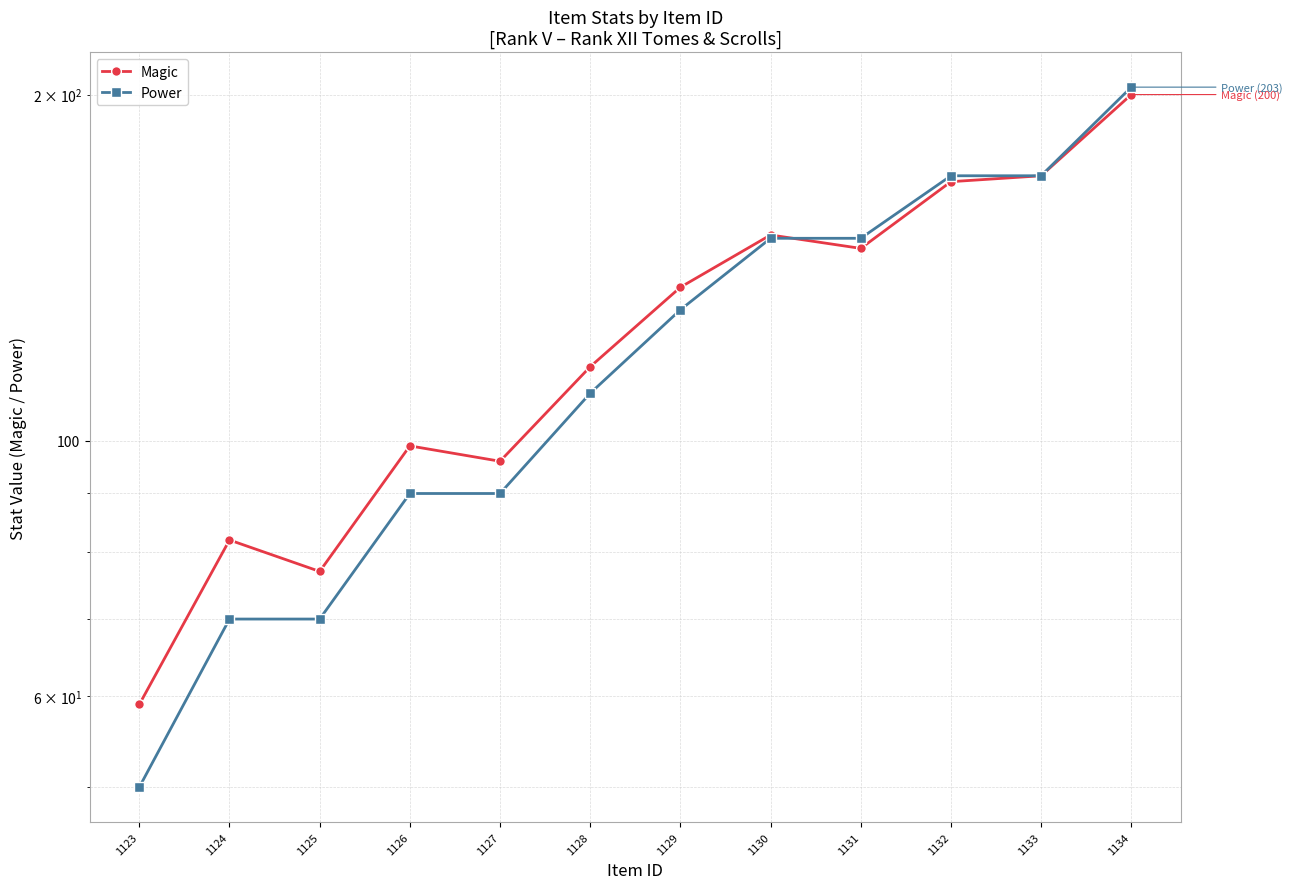

List the series in order of their overall mean, highest first.

Magic, Power